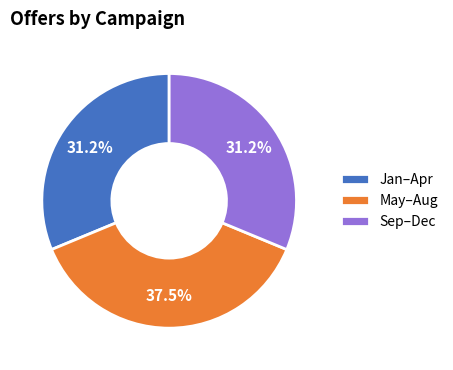

Does Sep–Dec account for over 50% of the chart?

No